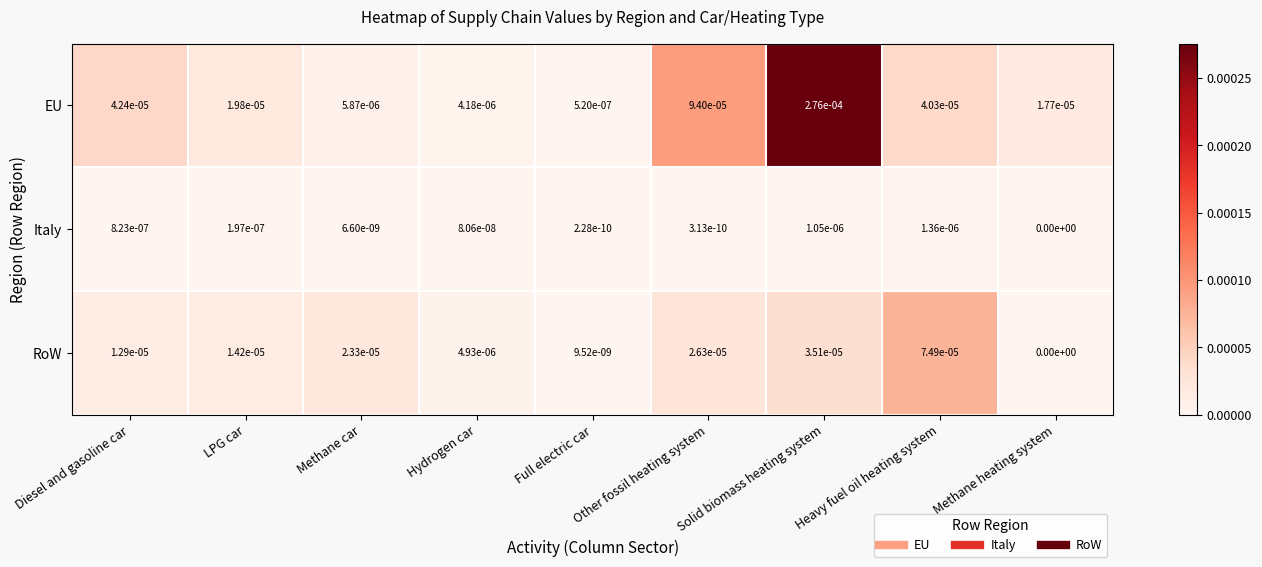

Between Methane car and Hydrogen car, which series saw the biggest shift?

RoW